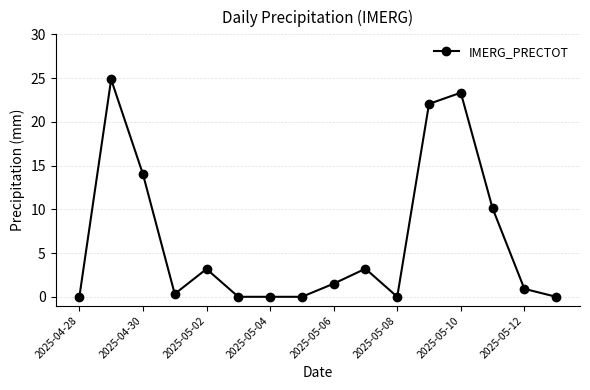

Is this an area chart (filled region under the line)?

No